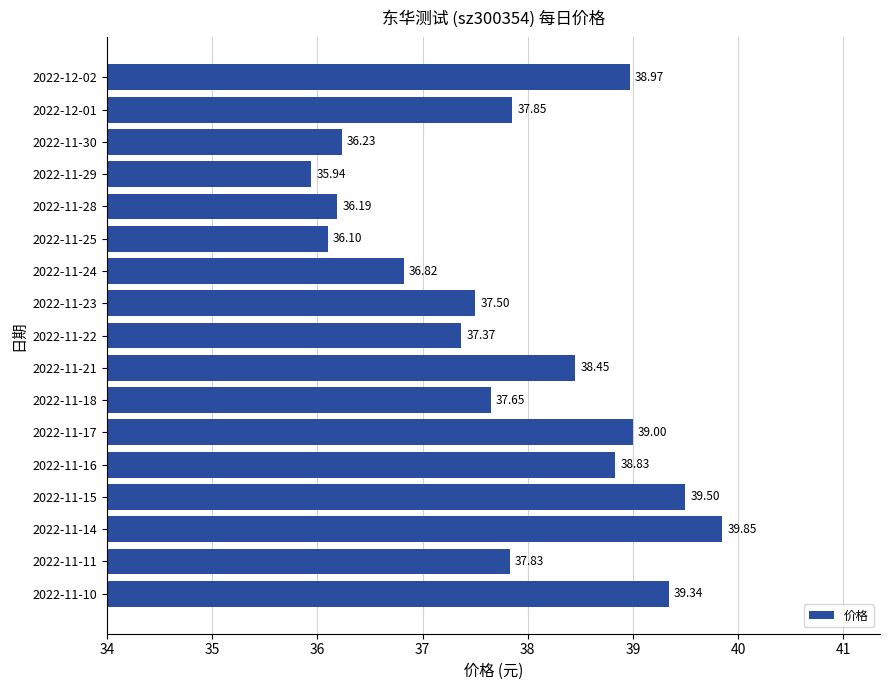

What is the average value?

37.8